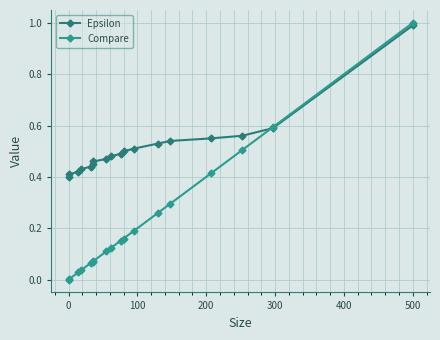

How many lines are shown in the chart?

2